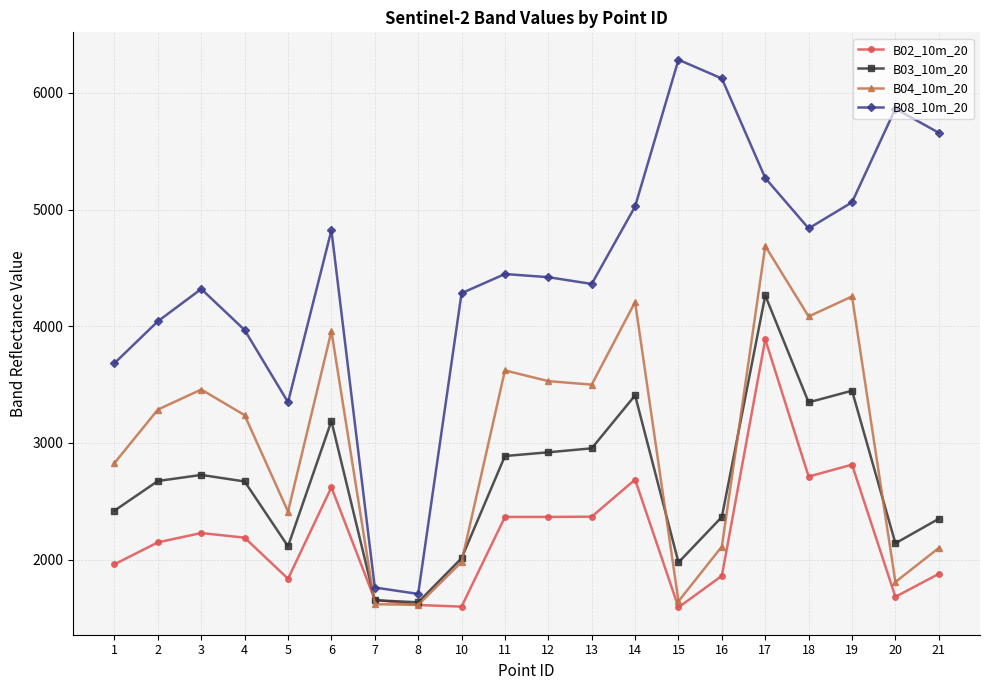

Does the chart display data point markers on the line(s)?

Yes